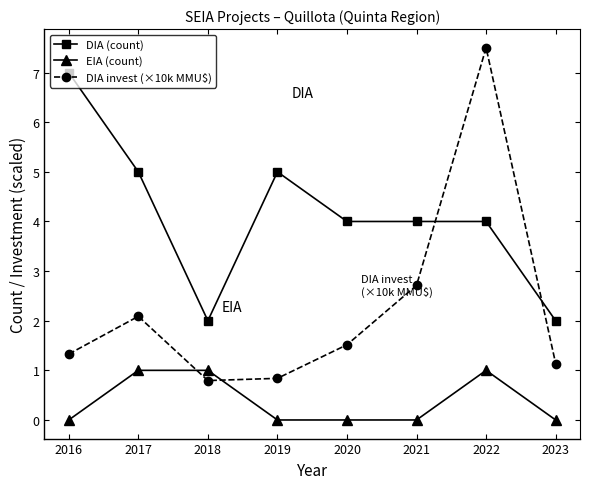

How many values in the DIA invest (×10k MMU$) series exceed 1?

6